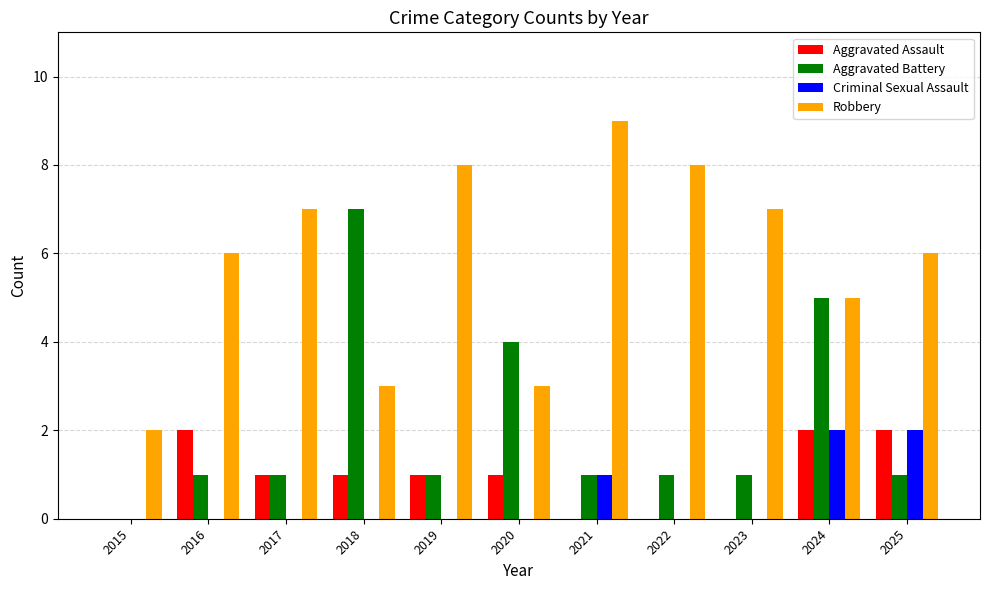

What value does the Robbery series have at 2024?

5